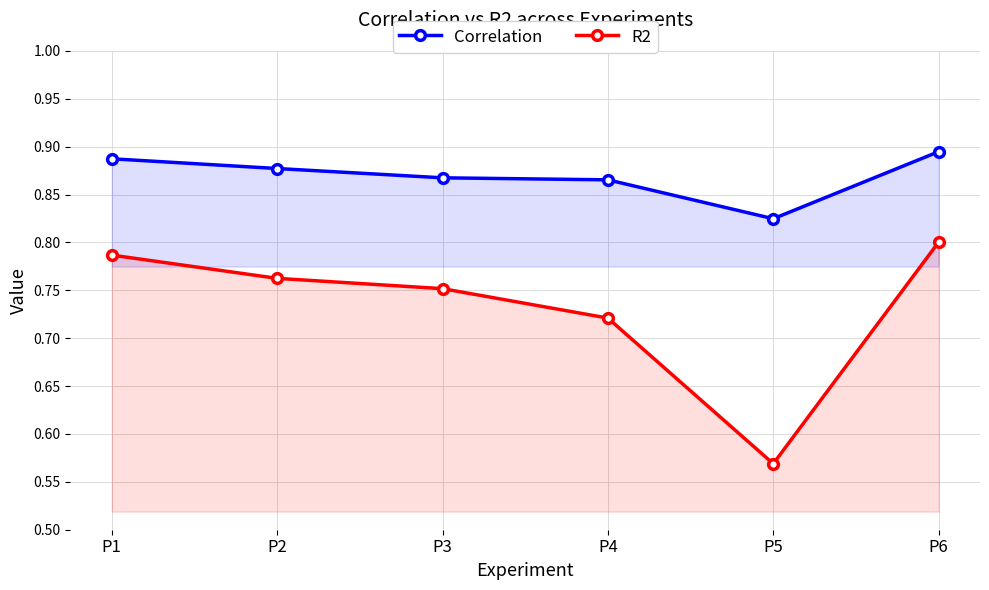

Where is Correlation nearest to the value 0?

P5